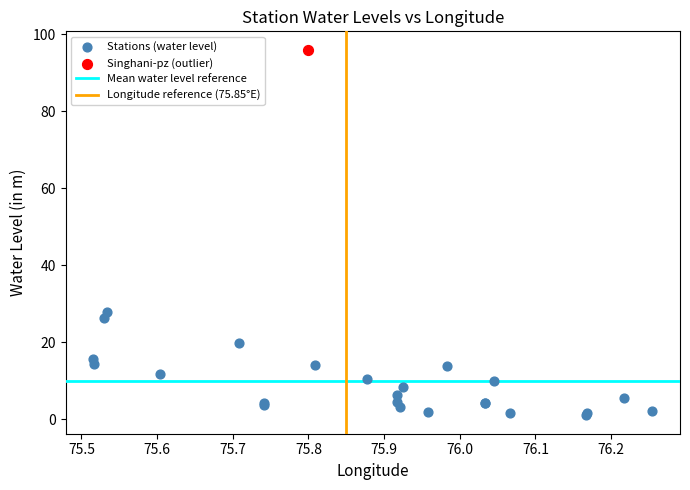

Which series contains the highest Y value?

Singhani-pz (outlier)